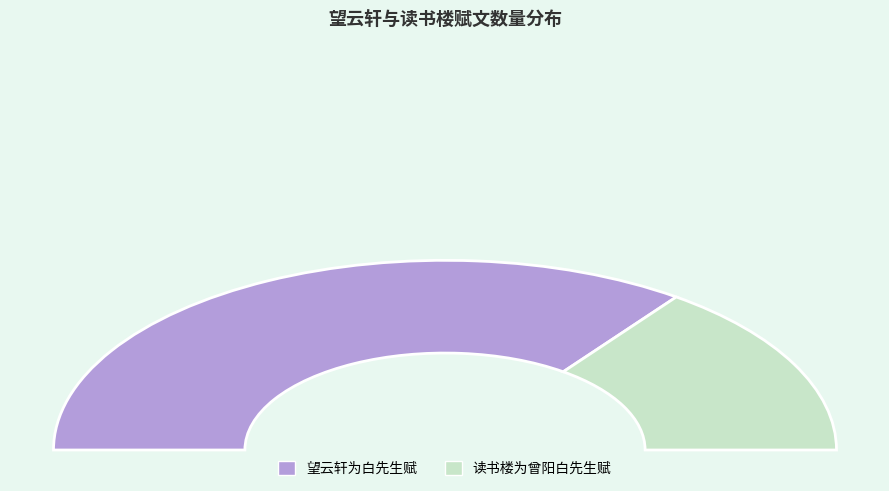

Does any single category account for the majority?

Yes